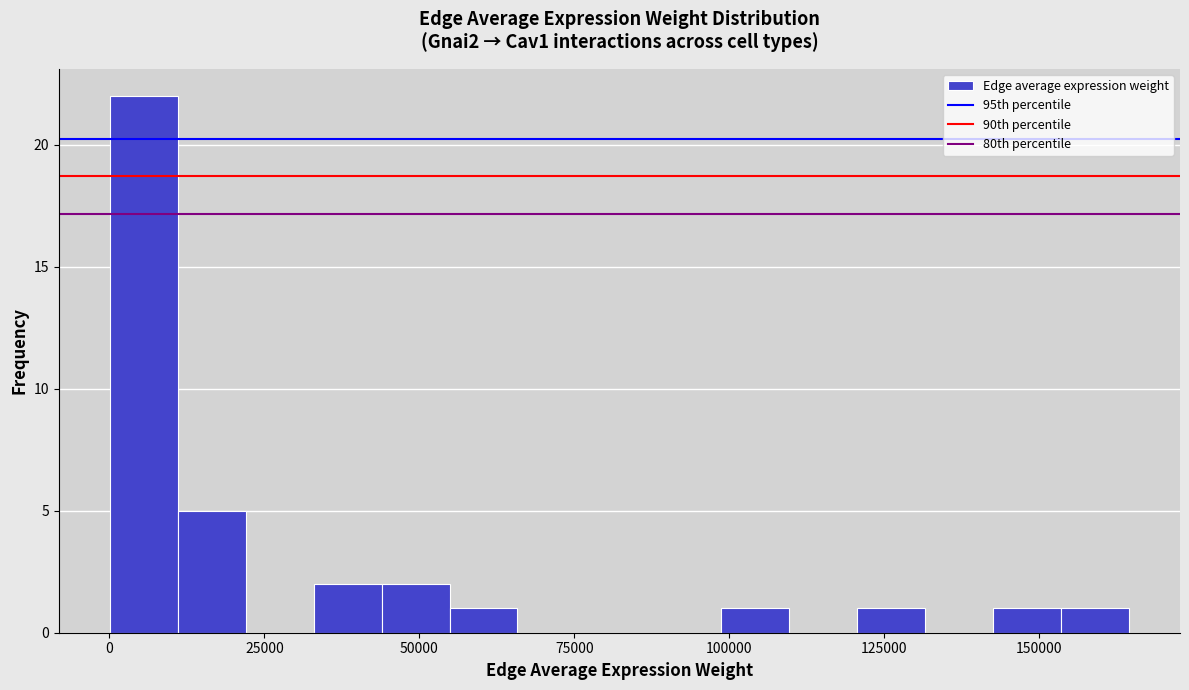

Read against the x-axis, roughly where is the centre of the tallest bar?

5000